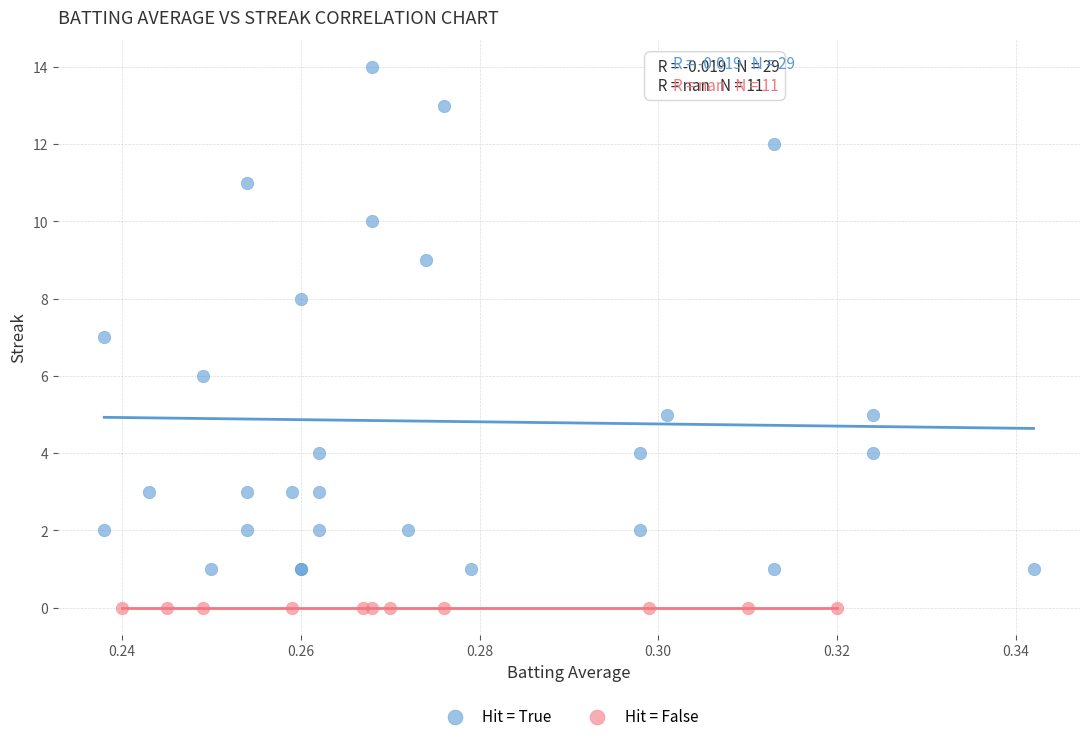

What are all the series names shown in the legend?

Hit = True, Hit = False